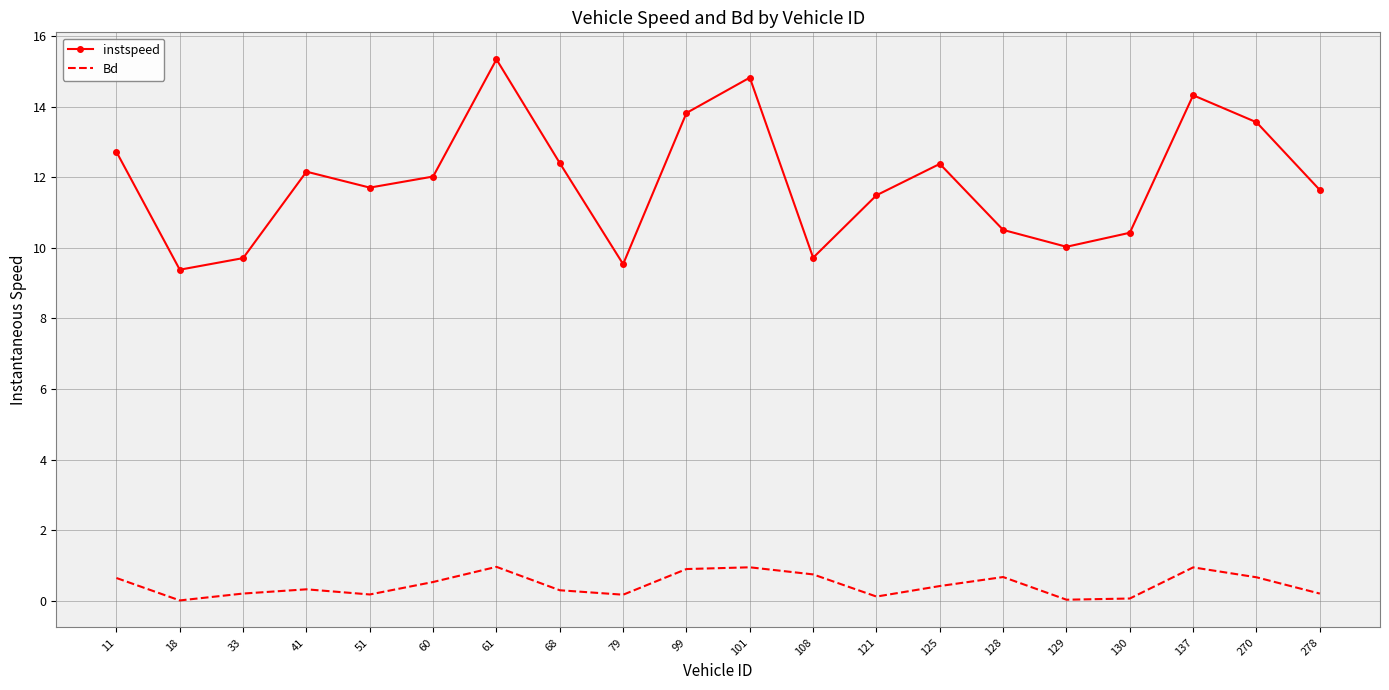

What is the total value across all series at 108?

10.5